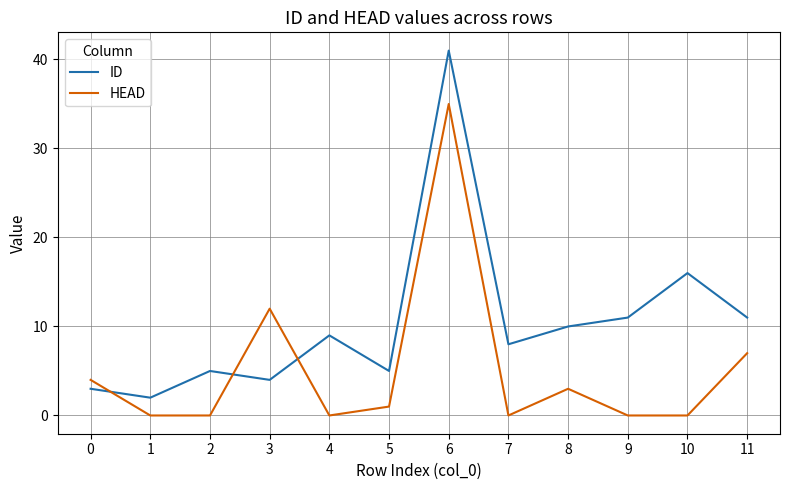

Reading right to left, list all the values displayed in this chart.

ID: 11	16	11	10	8	41	5	9	4	5	2	3
HEAD: 7	0	0	3	0	35	1	0	12	0	0	4